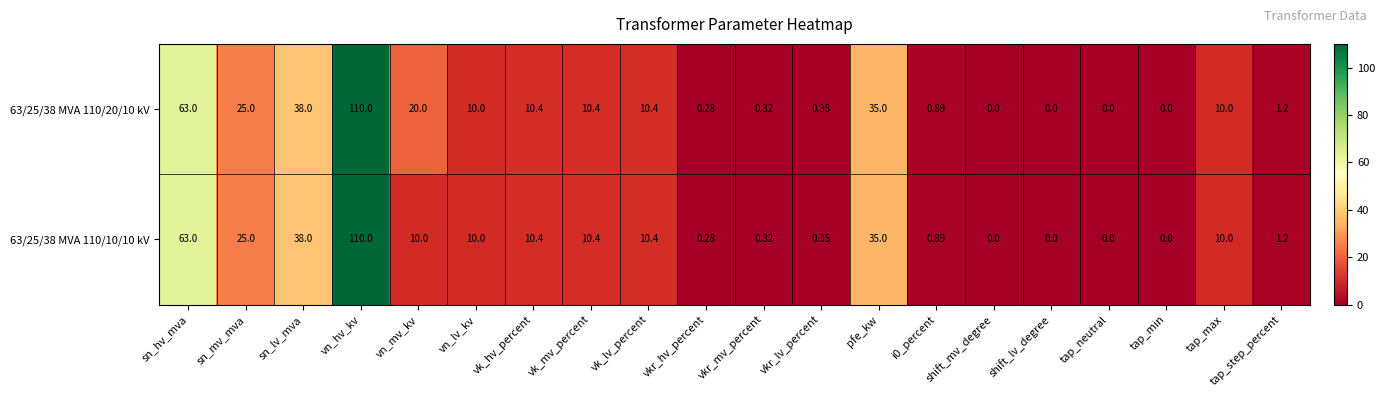

Which category has the highest value in the 63/25/38 MVA 110/20/10 kV series?

vn_hv_kv